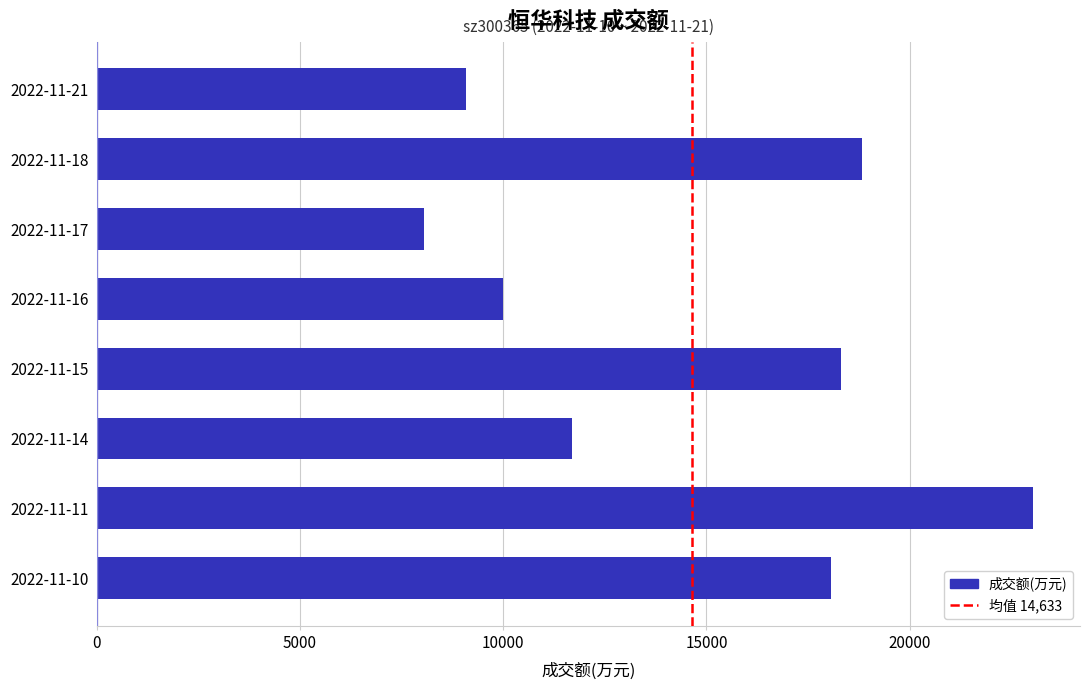

Rank the categories by value from highest to lowest.

2022-11-11, 2022-11-18, 2022-11-15, 2022-11-10, 2022-11-14, 2022-11-16, 2022-11-21, 2022-11-17